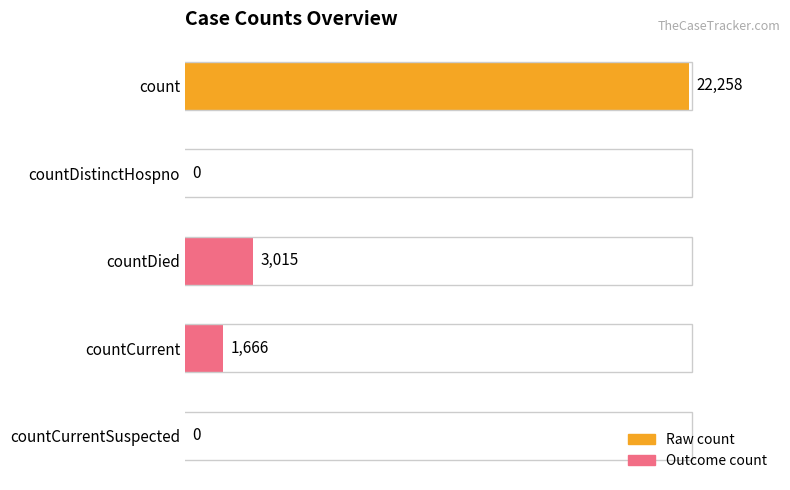

True or false: the data shows 8875 at countDistinctHospno.

False